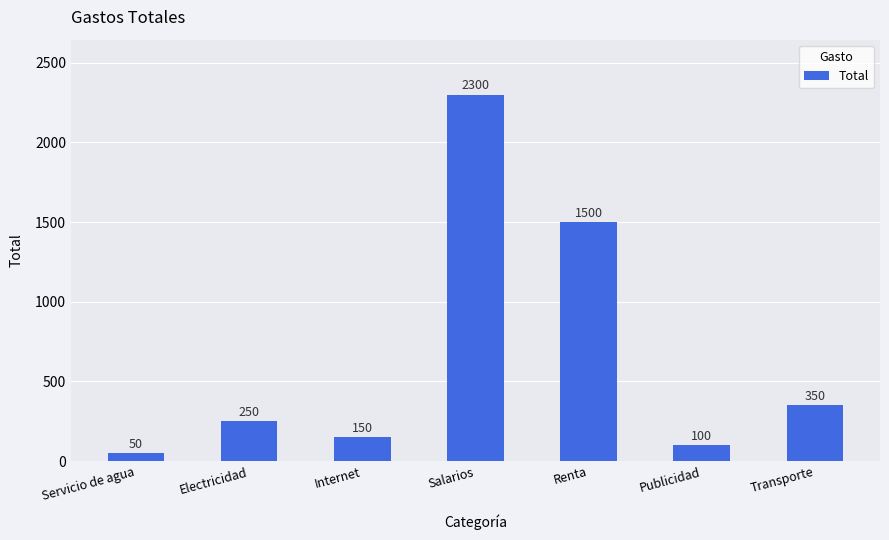

List the labels in order of value, largest first.

Salarios, Renta, Transporte, Electricidad, Internet, Publicidad, Servicio de agua